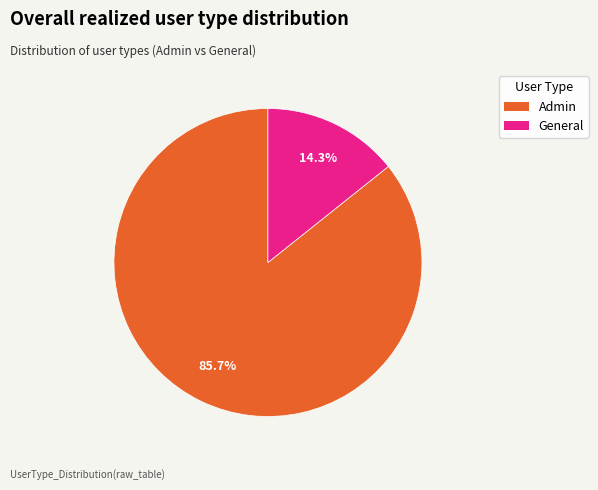

To the nearest percent, what is the difference between the largest and smallest slice percentages?

71%